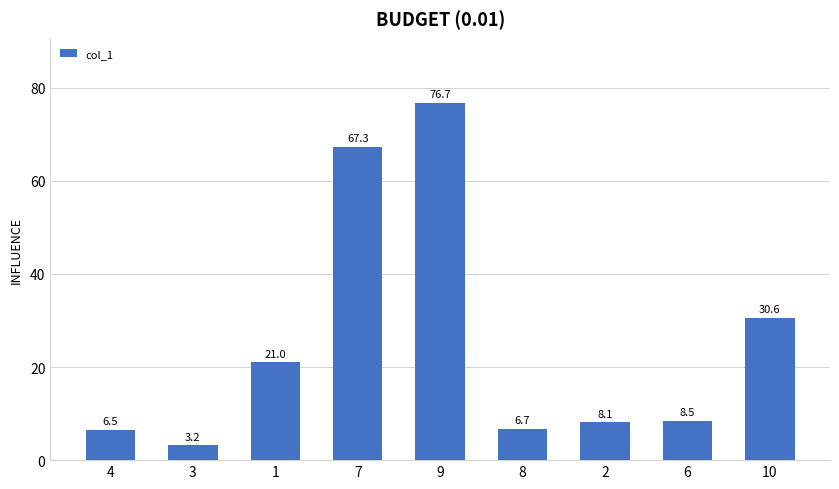

Reading left to right, what are all the values shown in this chart?

6.5	3.2	21.0	67.3	76.7	6.7	8.1	8.5	30.6